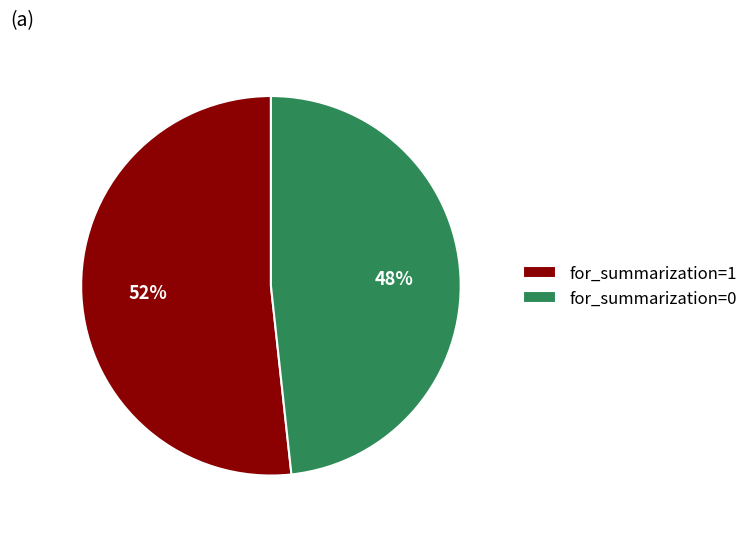

To the nearest percent, what portion does for_summarization=1 represent?

52%